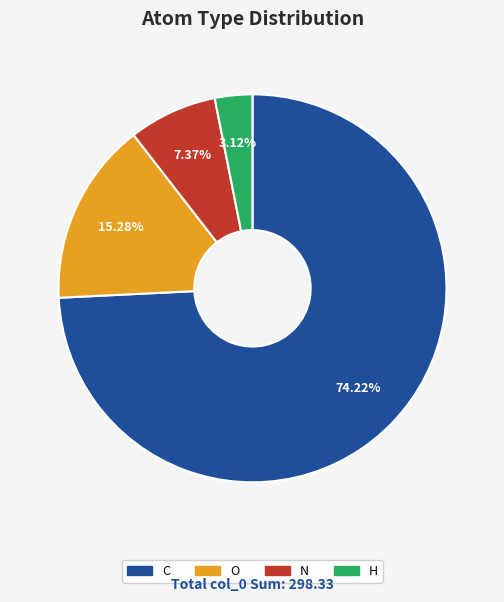

Which category has the biggest portion of the pie?

C